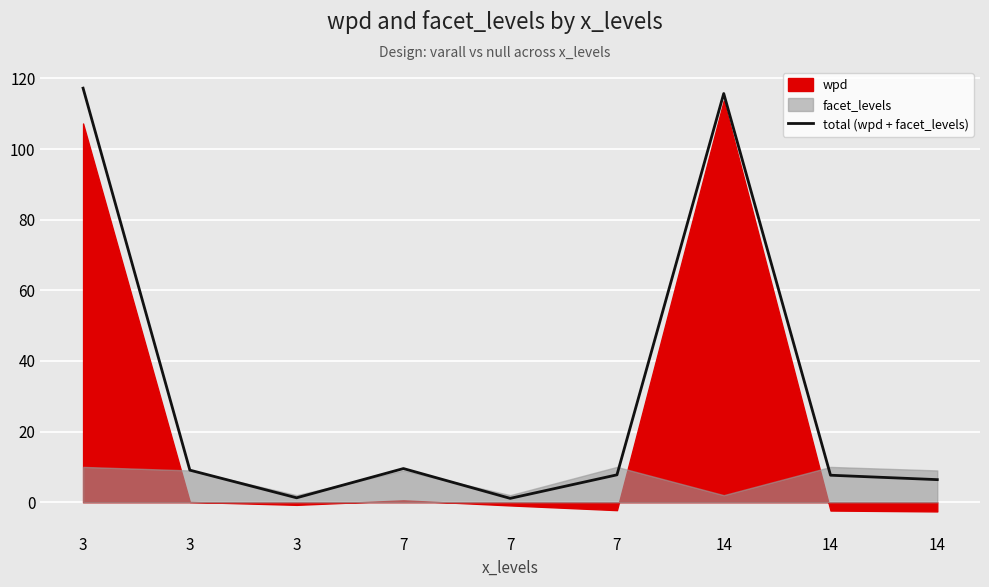

Approximately how many times larger is the value at 14 compared to 3?

0.1